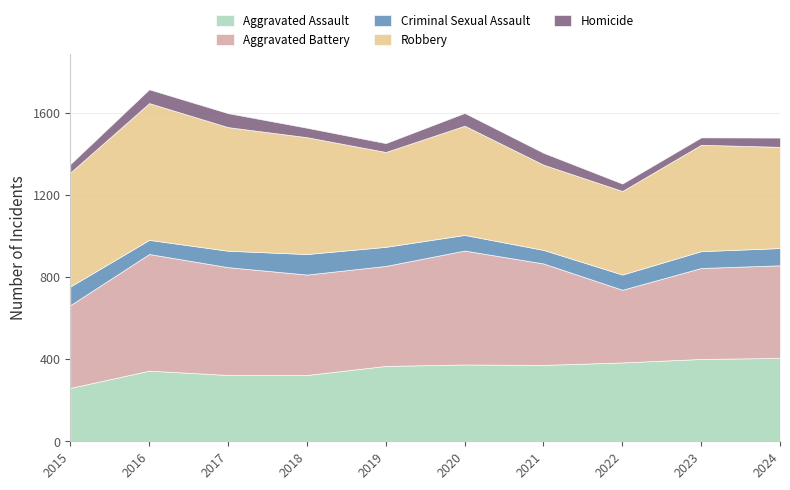

Which category has the highest value across all series?

2016